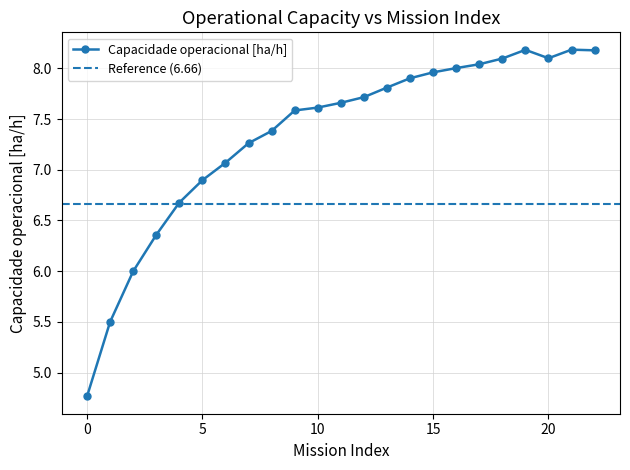

Does the chart display data point markers on the line(s)?

Yes